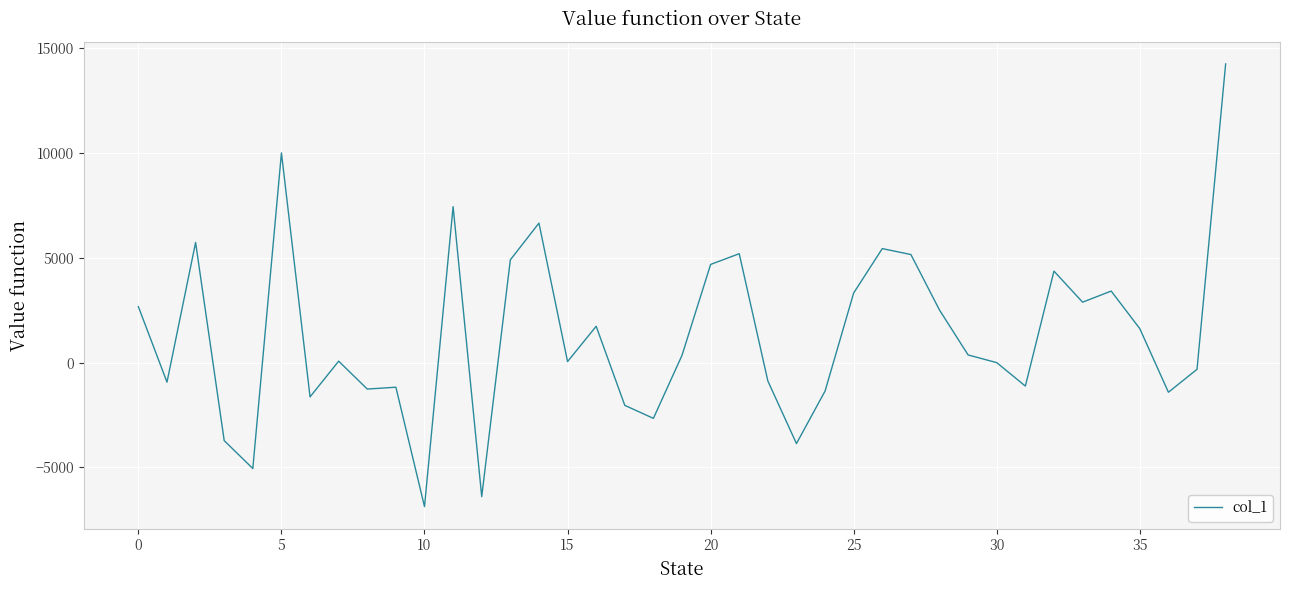

True or false: the data has more than 0 interior local peaks.

True